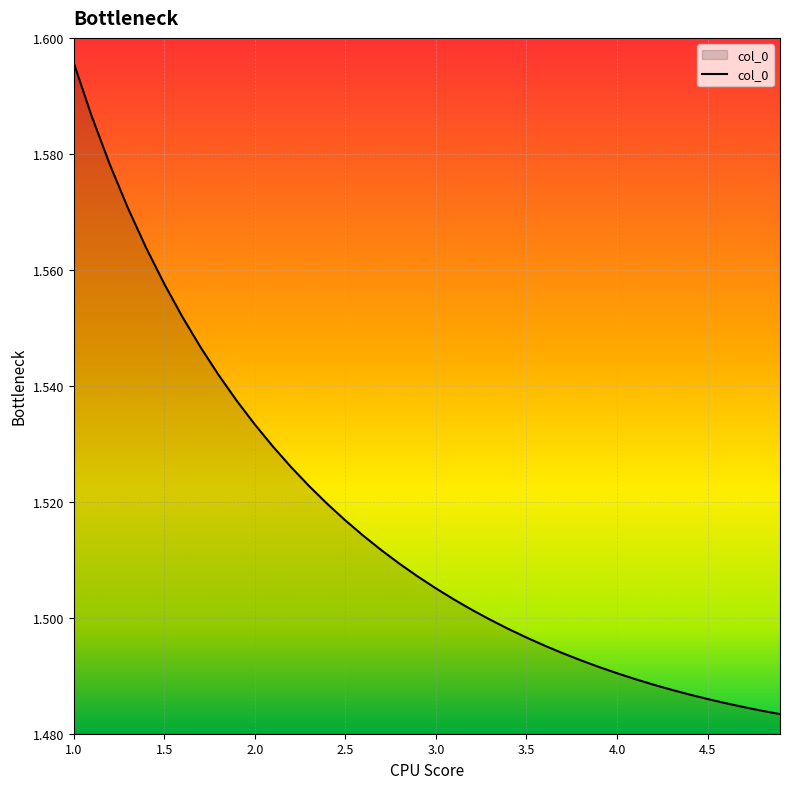

Reading left to right, what are all the values shown in this chart?

1.6	1.6	1.6	1.6	1.6	1.6	1.6	1.5	1.5	1.5	1.5	1.5	1.5	1.5	1.5	1.5	1.5	1.5	1.5	1.5	1.5	1.5	1.5	1.5	1.5	1.5	1.5	1.5	1.5	1.5	1.5	1.5	1.5	1.5	1.5	1.5	1.5	1.5	1.5	1.5